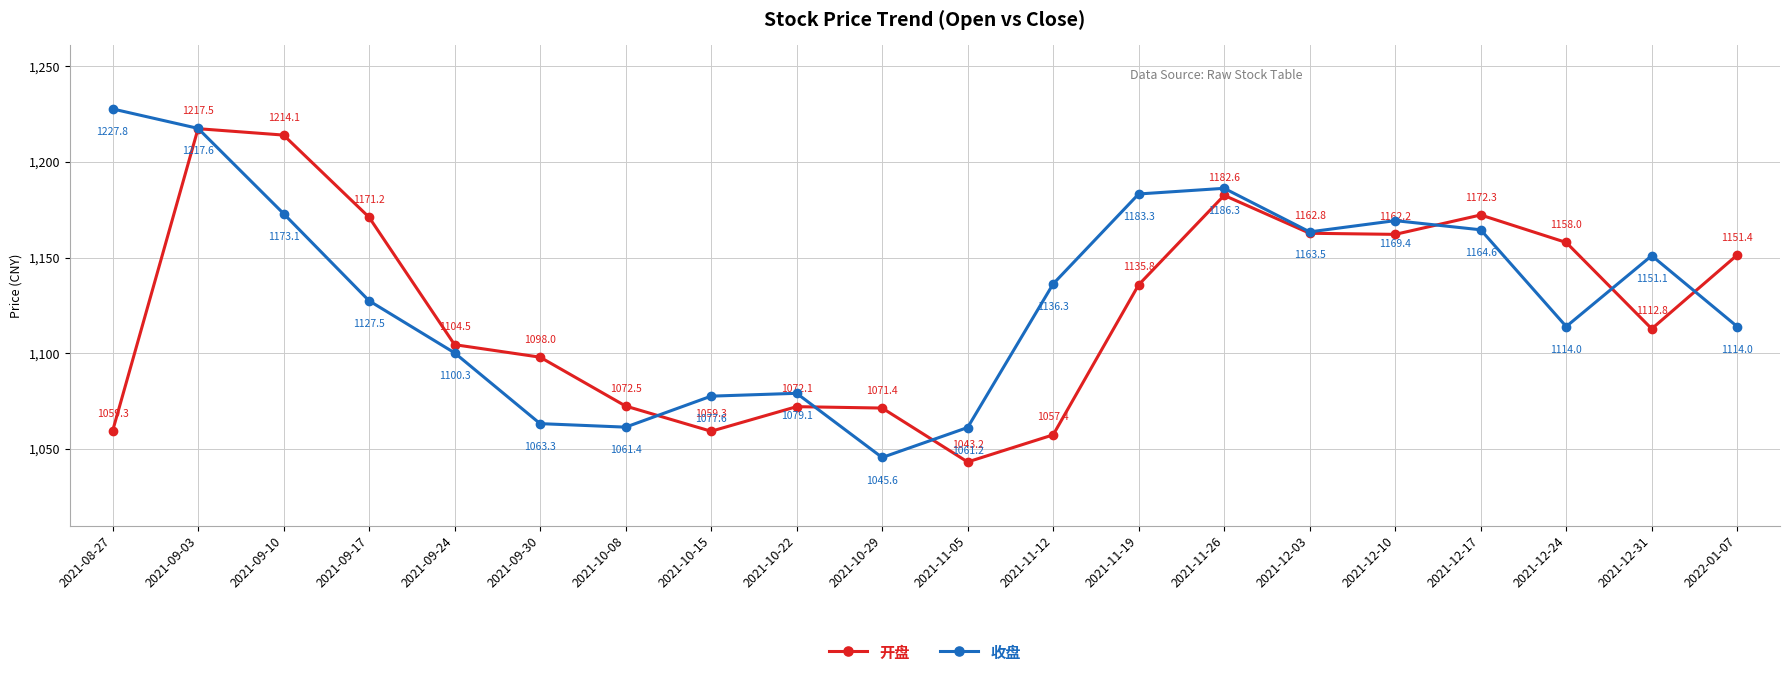

What is the difference between the highest and lowest values at 2021-08-27?

168.5